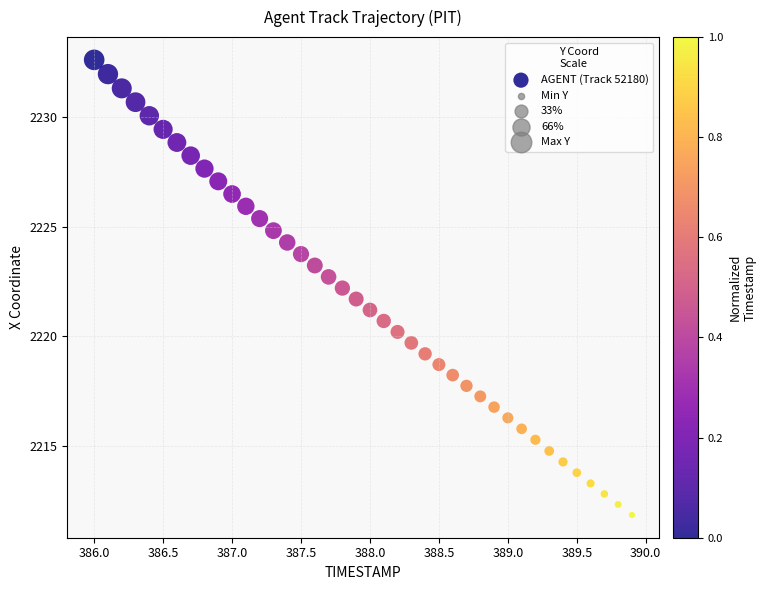

What is the range of Y values (max minus min)?

20.8